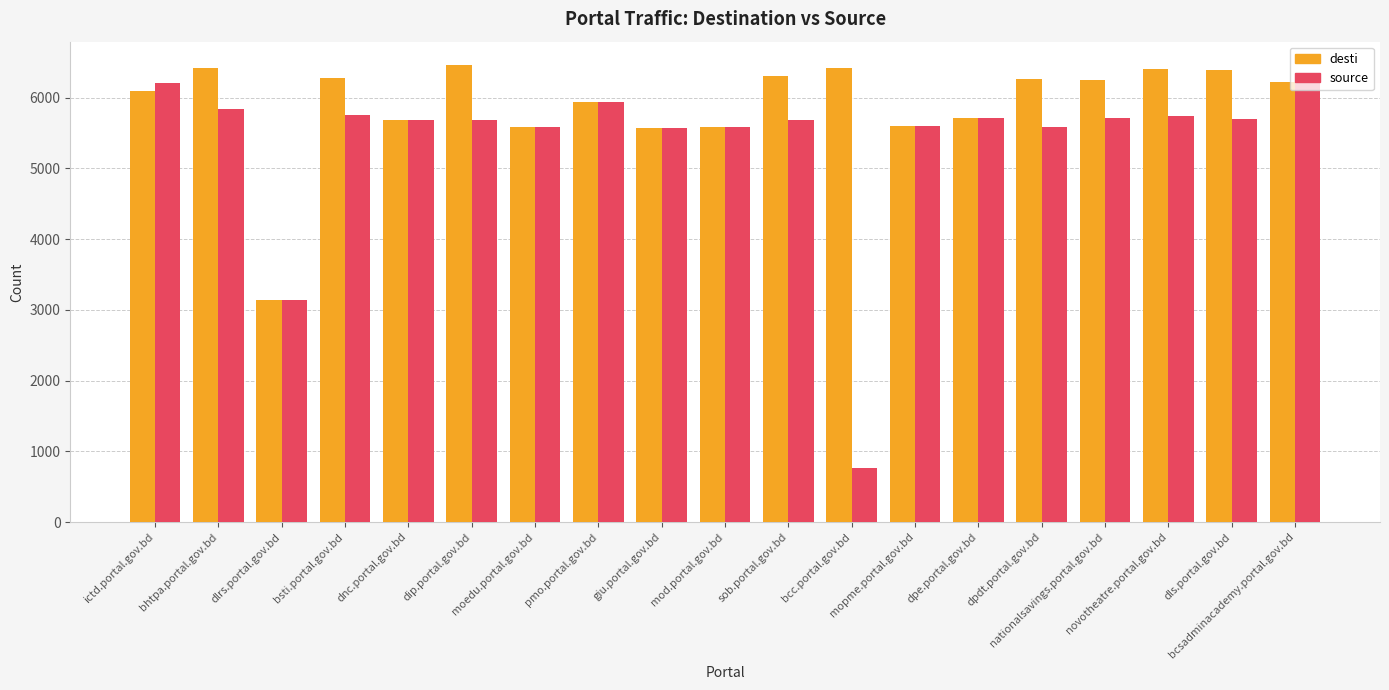

The source series shows 8916 at bcsadminacademy.portal.gov.bd. True or false?

False